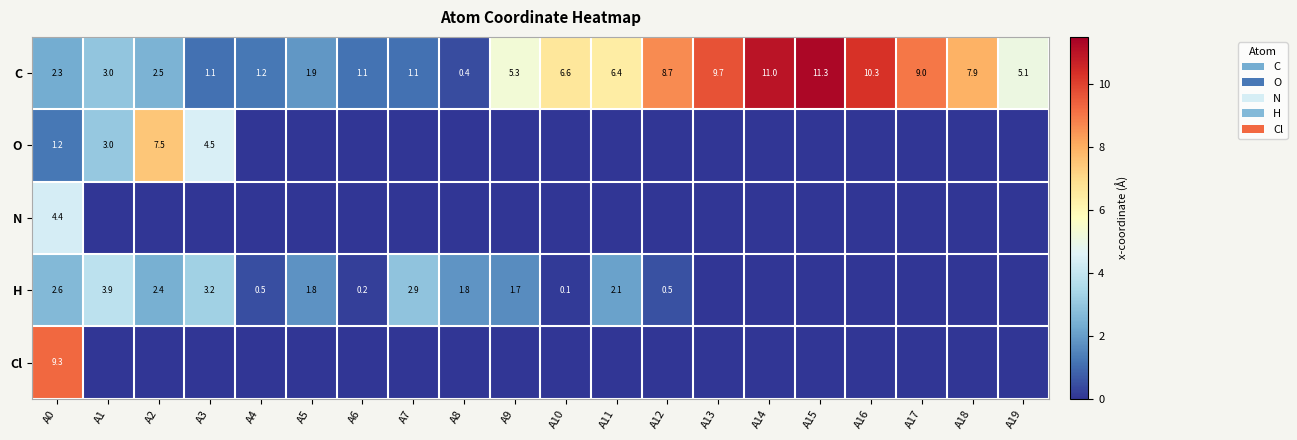

What is the approximate value of C at A4?

1.2